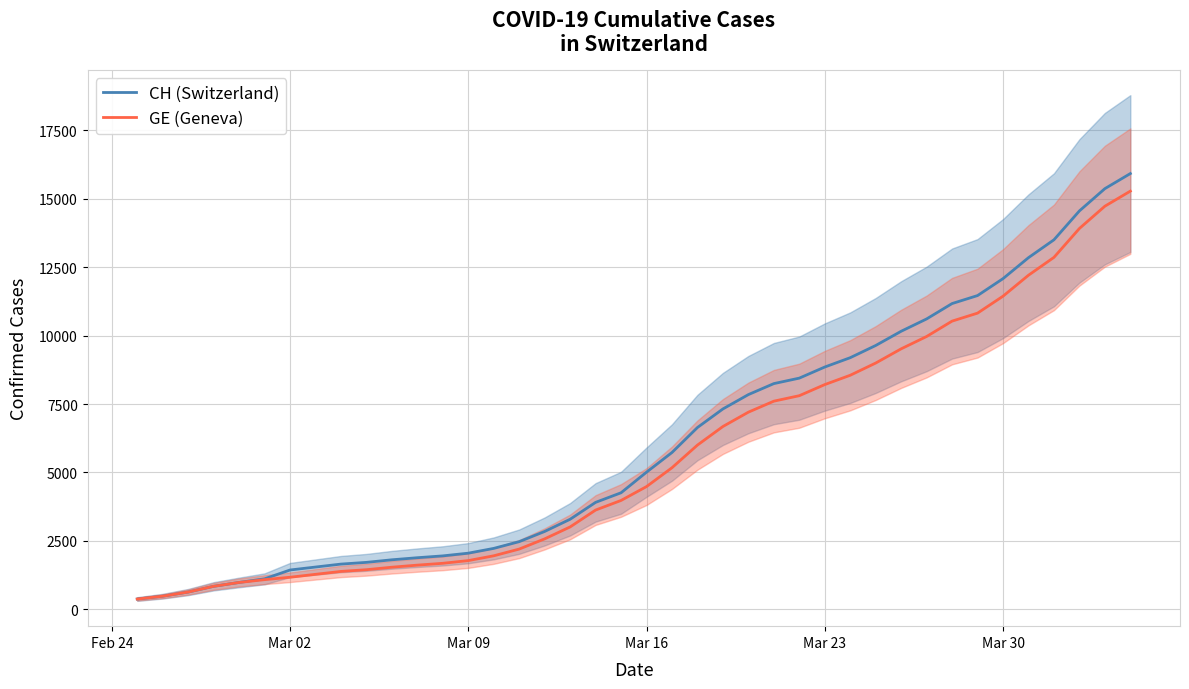

True or false: CH (Switzerland) and GE (Geneva) cross at least once.

False